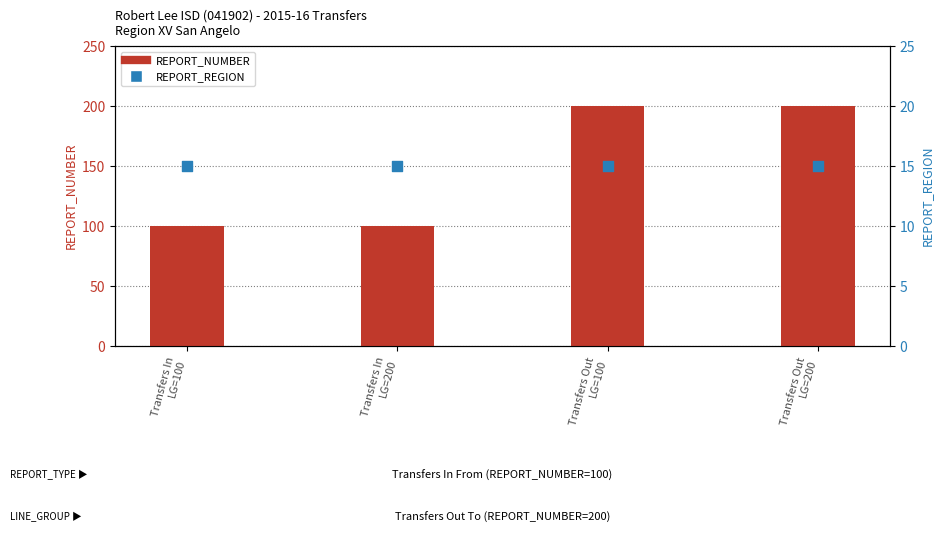

Which series reaches the maximum Y coordinate?

REPORT_NUMBER